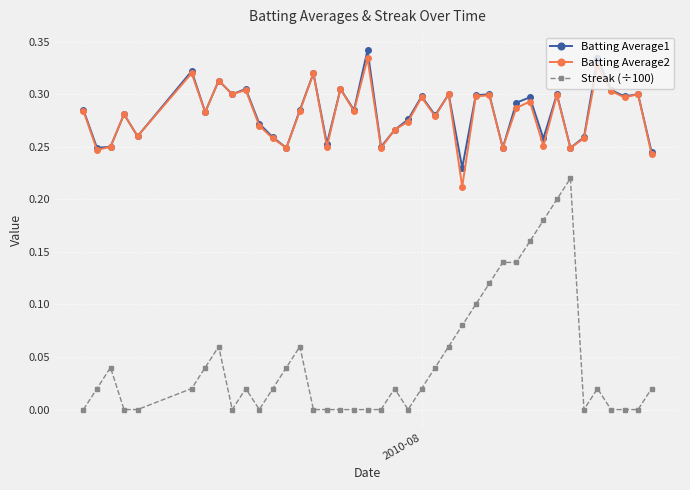

True or false: Streak (÷100) and Batting Average1 cross at least once.

False